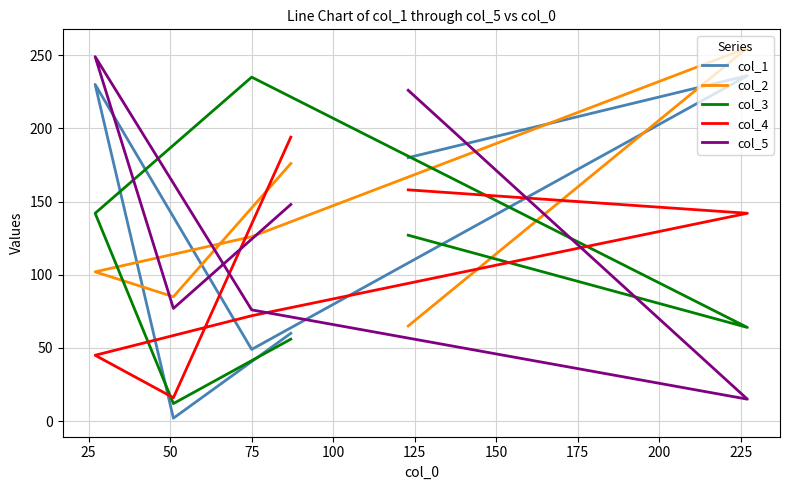

Between 125 and 50, which is larger?

50